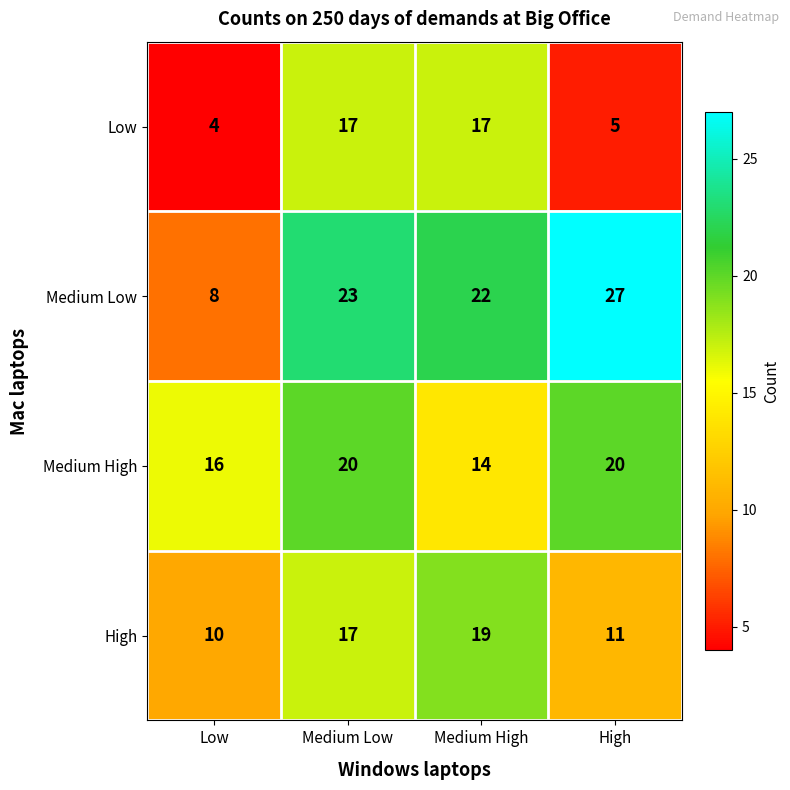

The value of Low at Medium High is 30. True or false?

False